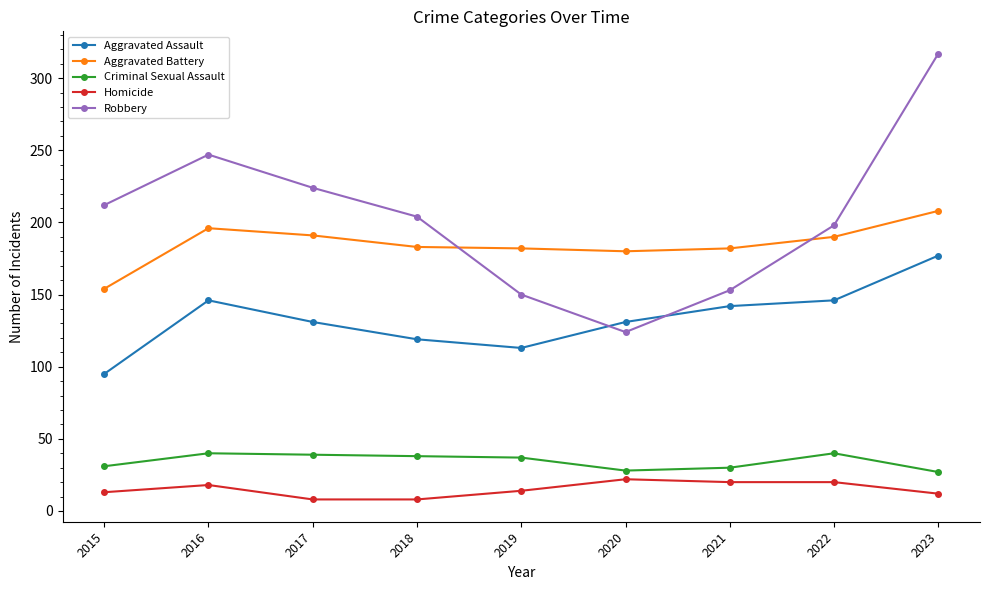

Does the chart display data point markers on the line(s)?

Yes